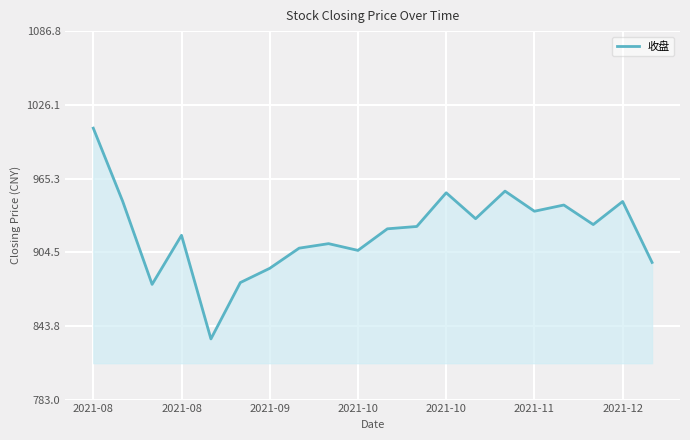

What is the sum of all values?

18420.8